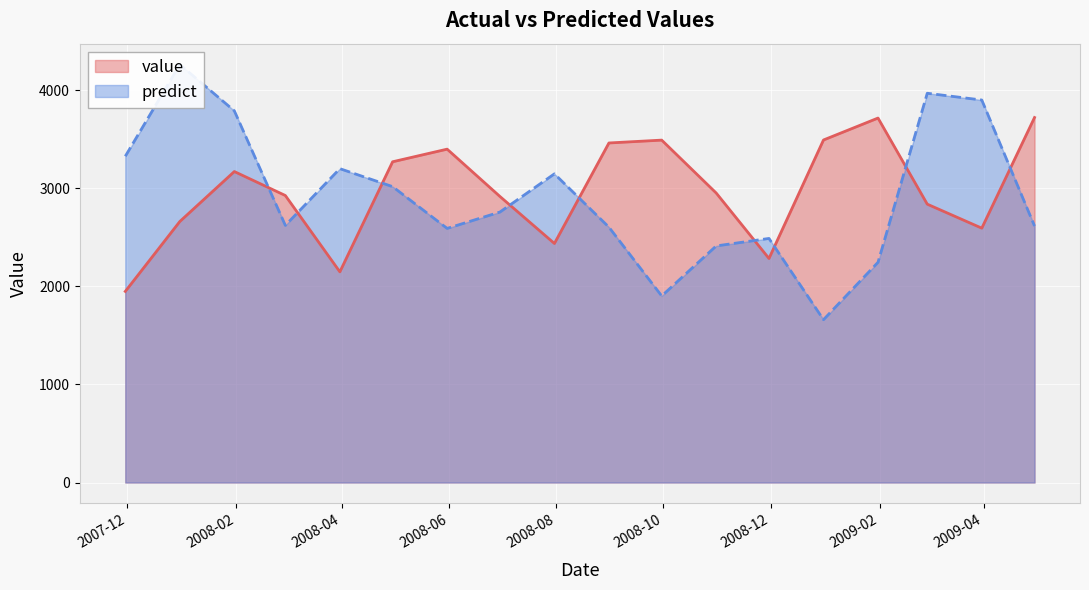

True or false: value has more than 0 interior local peaks.

True